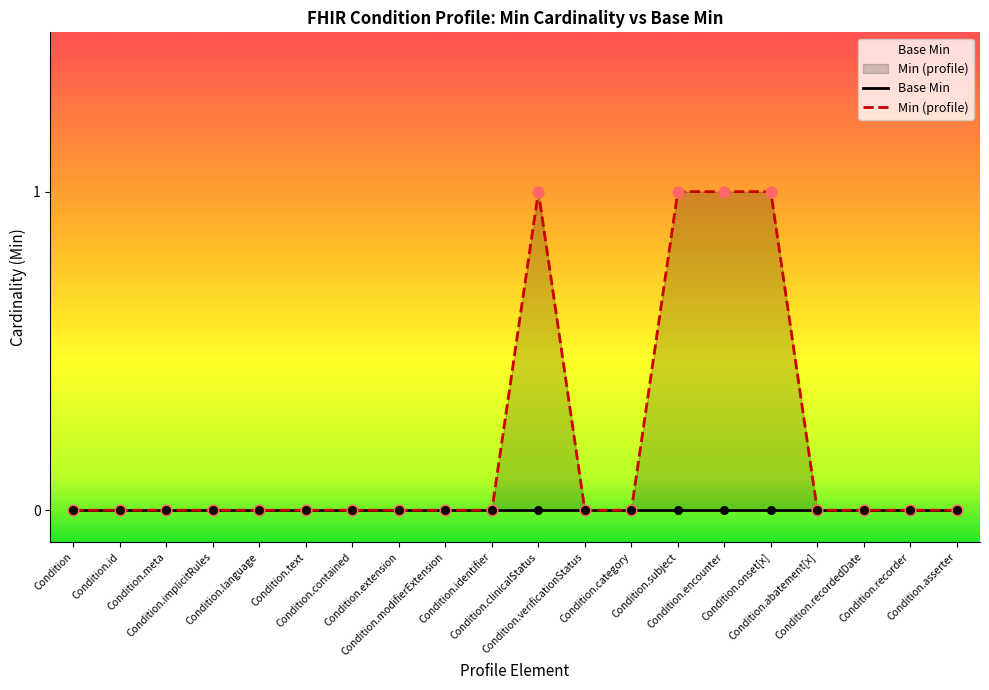

Which series has the widest spread of Y values?

Min (profile)